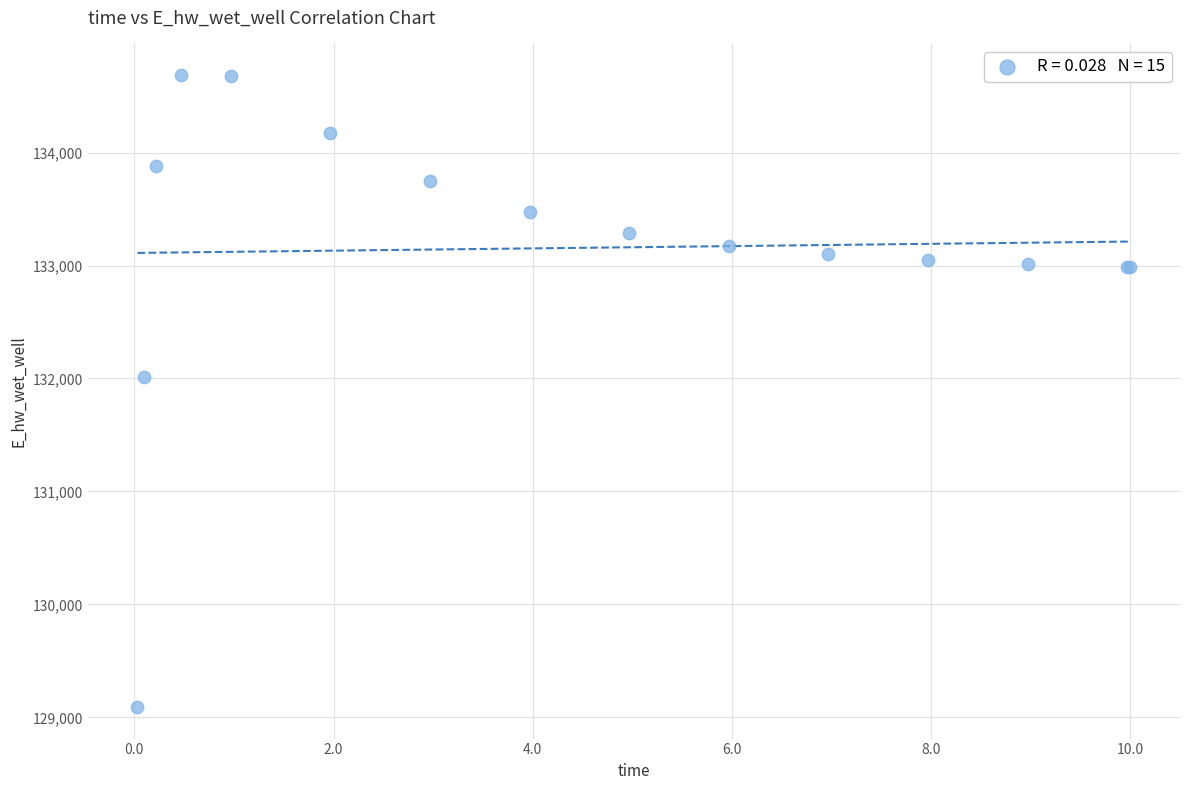

What Y value in the scatter plot is closest to 131889?

132010.9